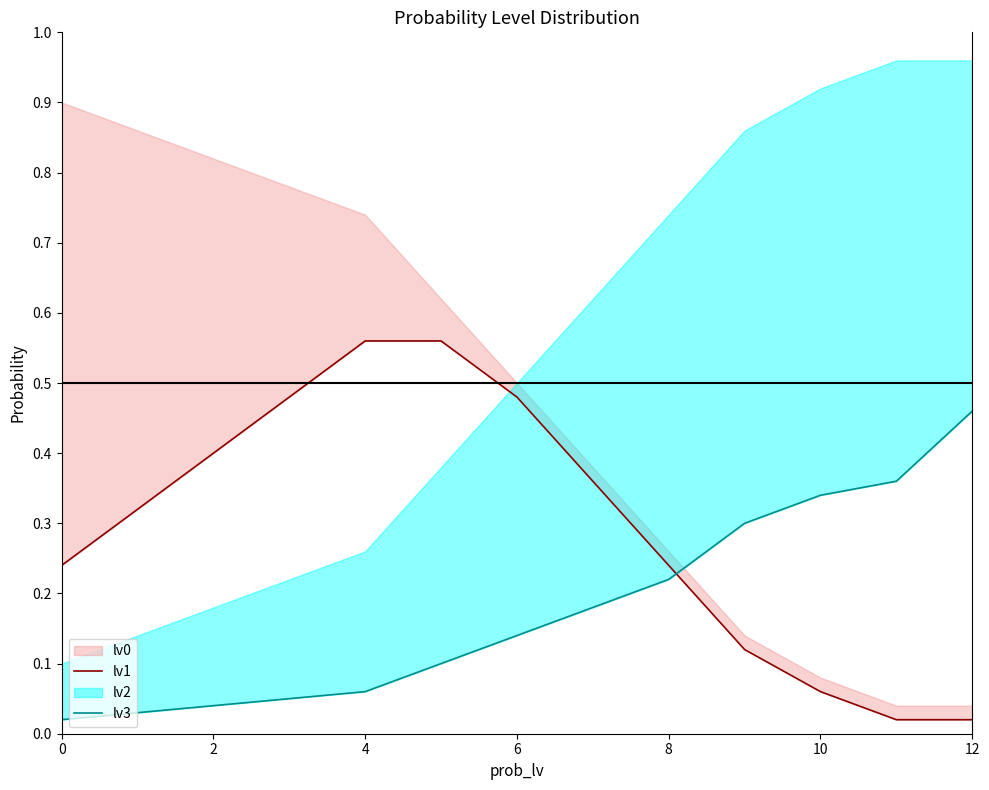

What is the label of the 13th point from the left?

12